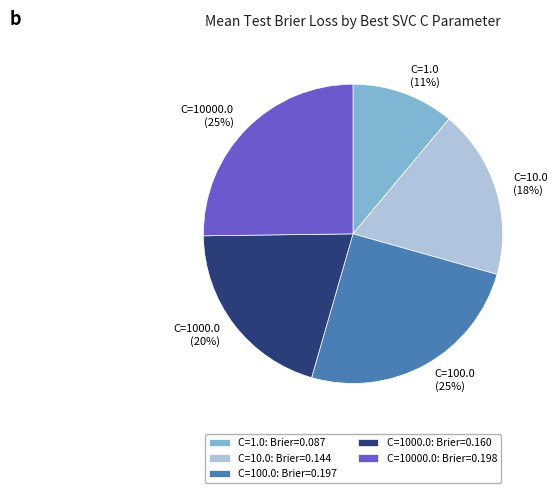

Does any single category account for the majority?

No